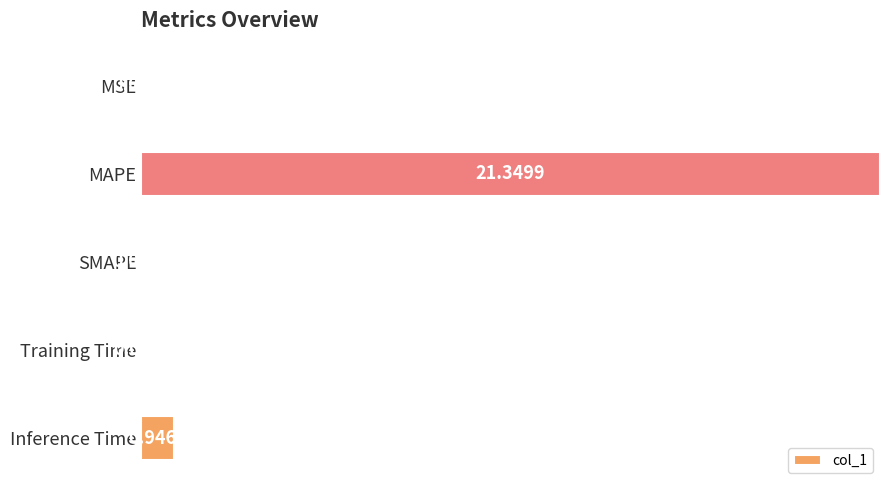

Which label corresponds to the largest value in the chart?

MAPE